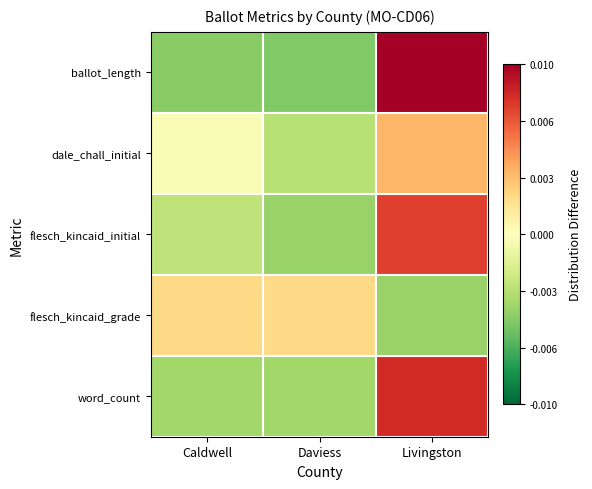

Which category has the lowest value across all series?

Daviess